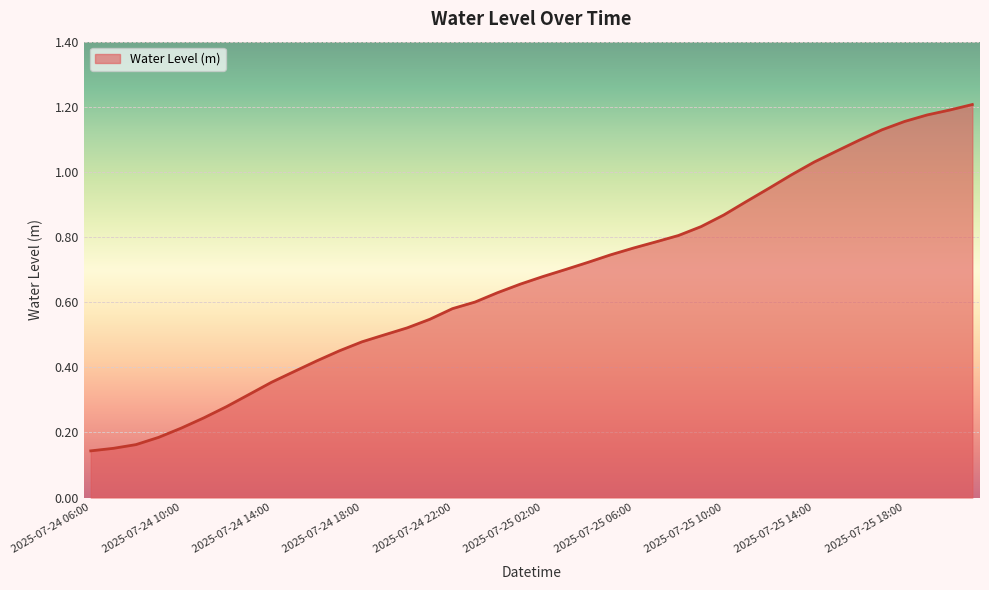

At which category does the chart reach its peak across all series?

2025-07-25 21:00